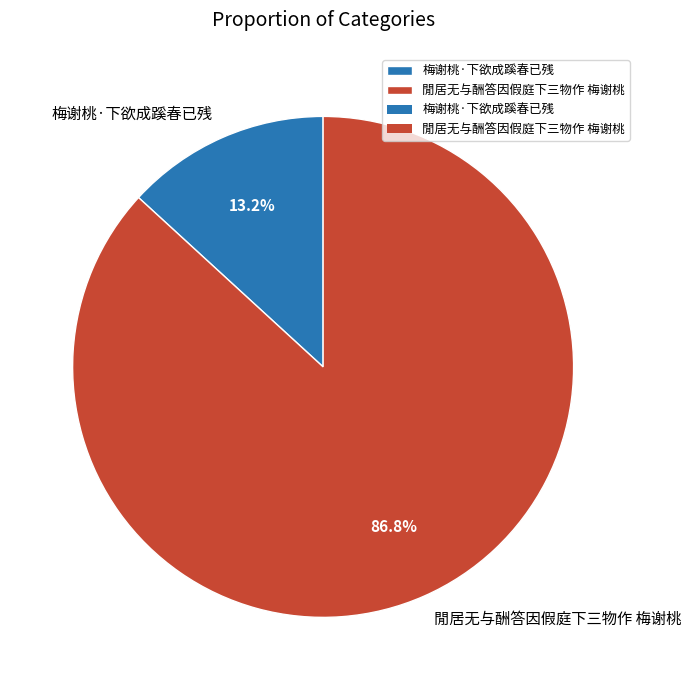

Is it true that 閒居无与酬答因假庭下三物作 梅谢桃 is 87% of the pie?

True